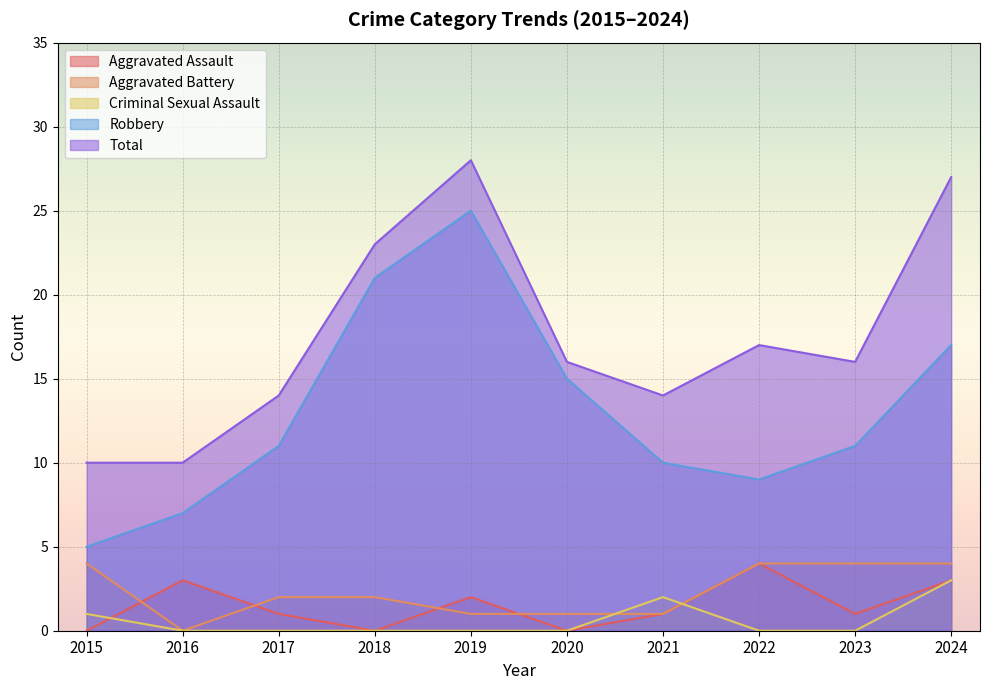

Where is the first local maximum for Robbery?

2019